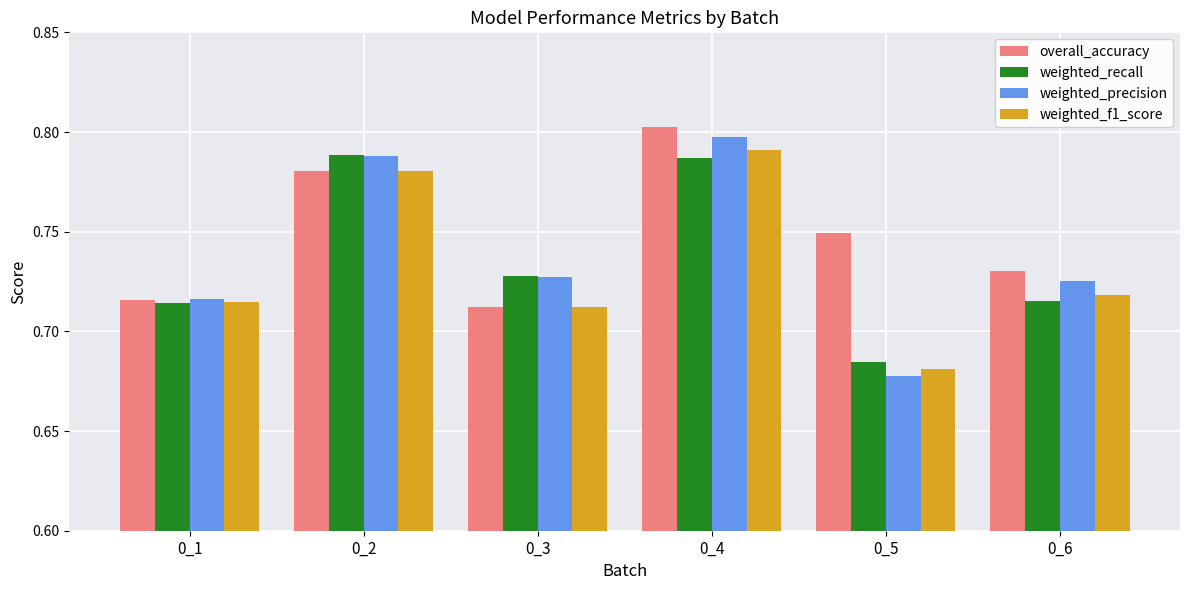

What is the difference between the weighted_recall values at 0_4 and 0_3?

0.1